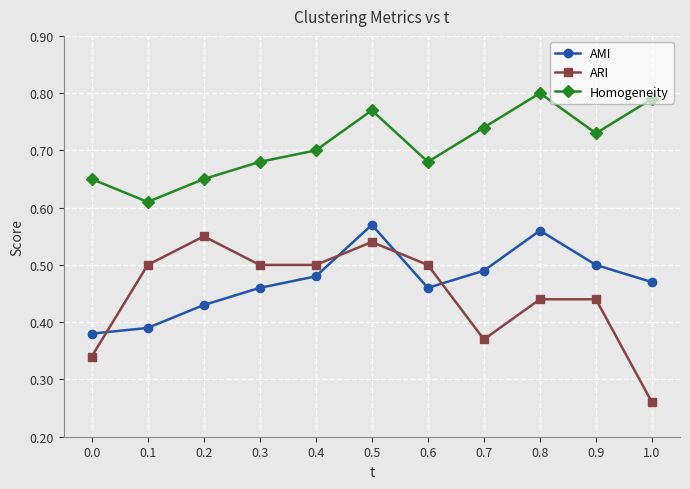

What are all the series names shown in the legend?

AMI, ARI, Homogeneity